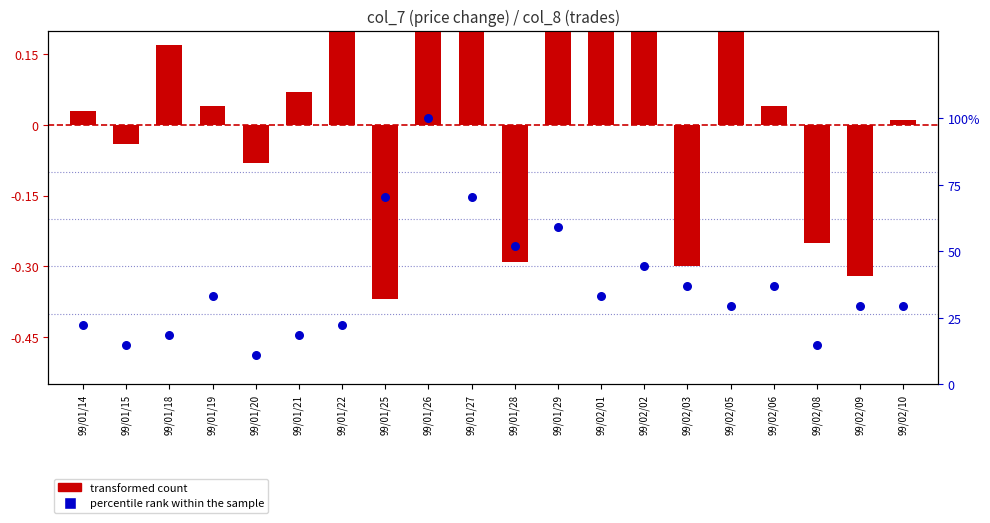

What are all the series names shown in the legend?

transformed count, percentile rank within the sample